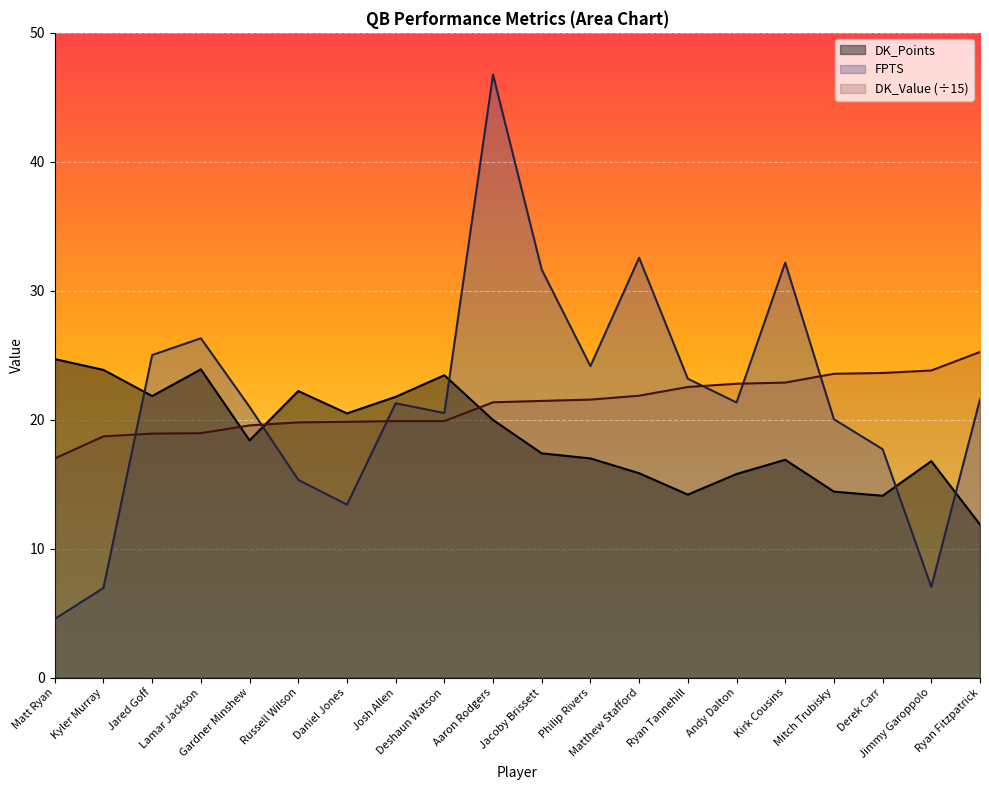

Where is the first local maximum for DK_Points?

Lamar Jackson